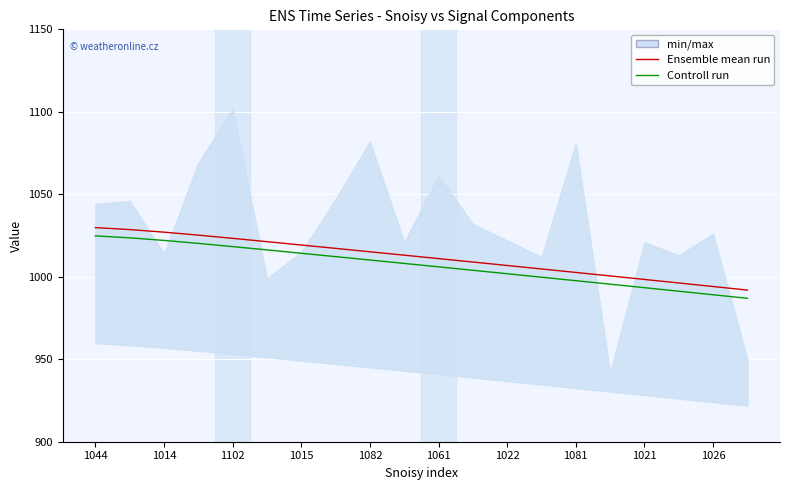

How many values in the Controll run series are below 1008?

10